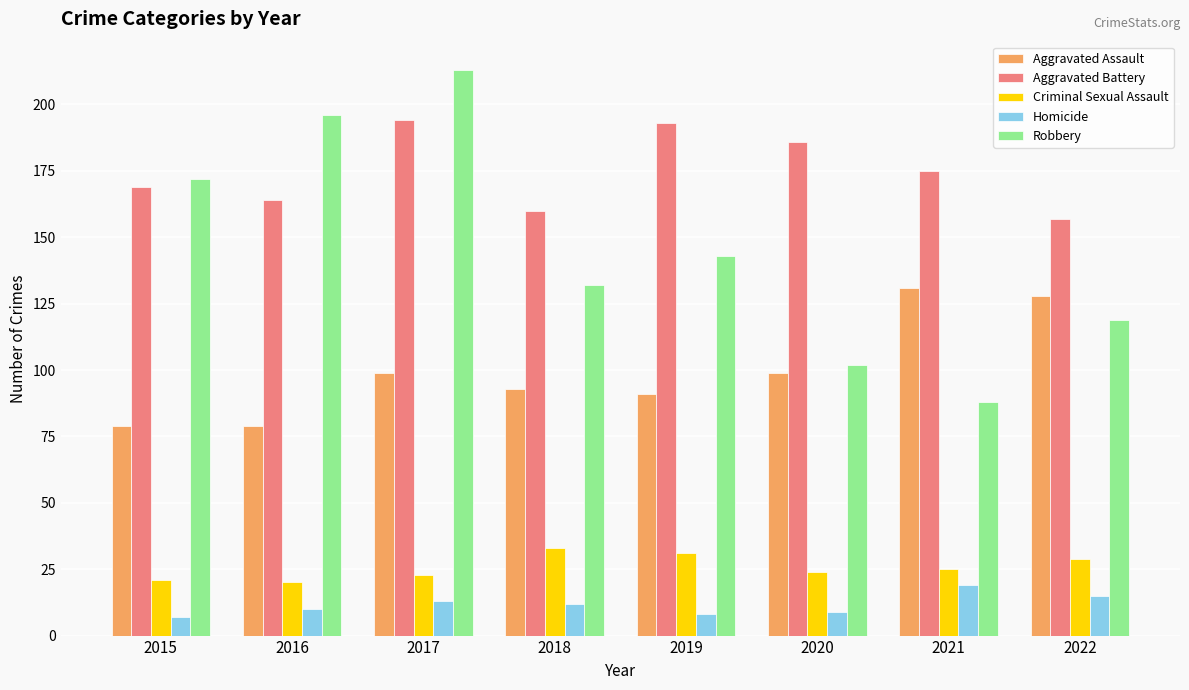

What is the difference between the Aggravated Assault values at 2018 and 2015?

14